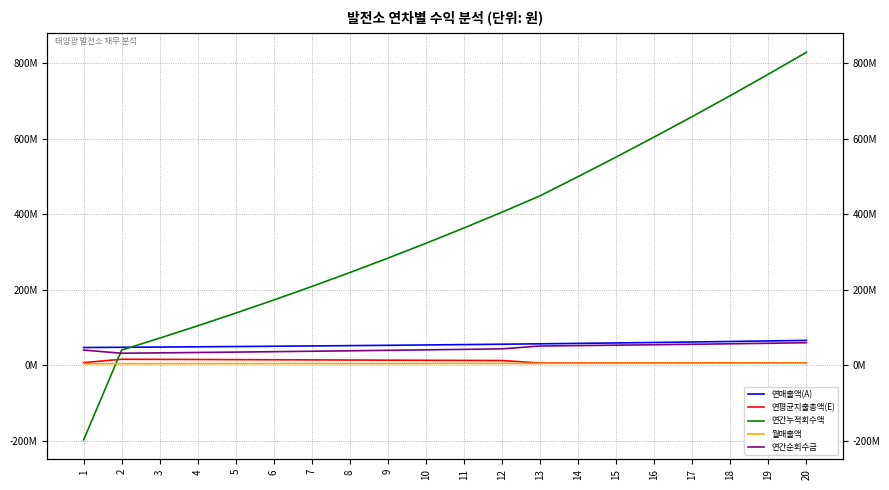

How many values in the 연매출액(A) series exceed 54592994?

10